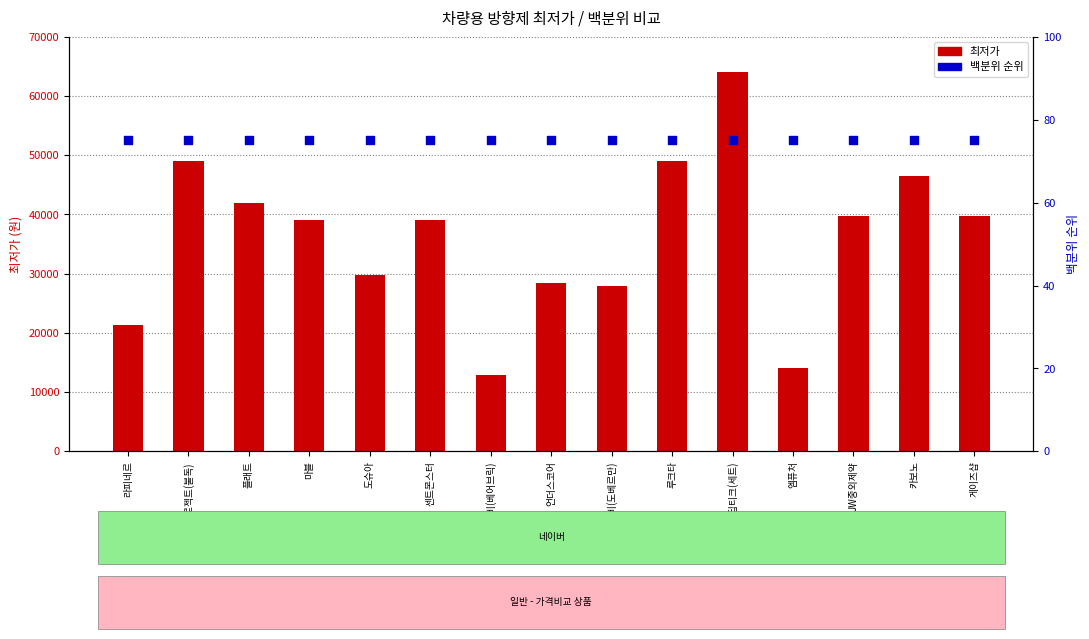

Which series has the largest total across all categories?

최저가